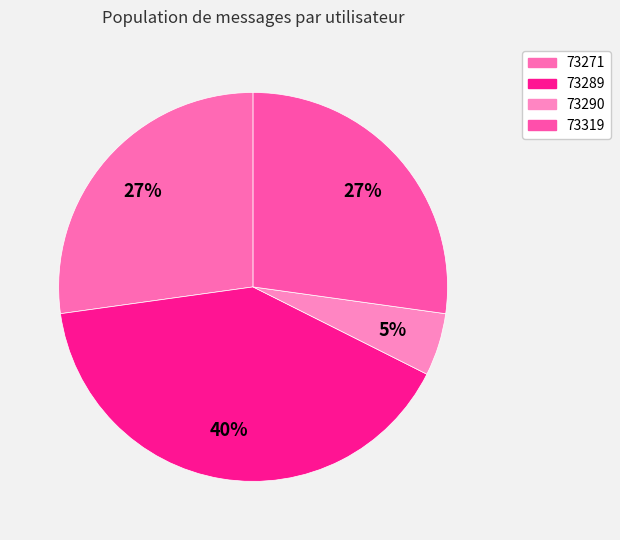

How many segments does this pie chart have?

4